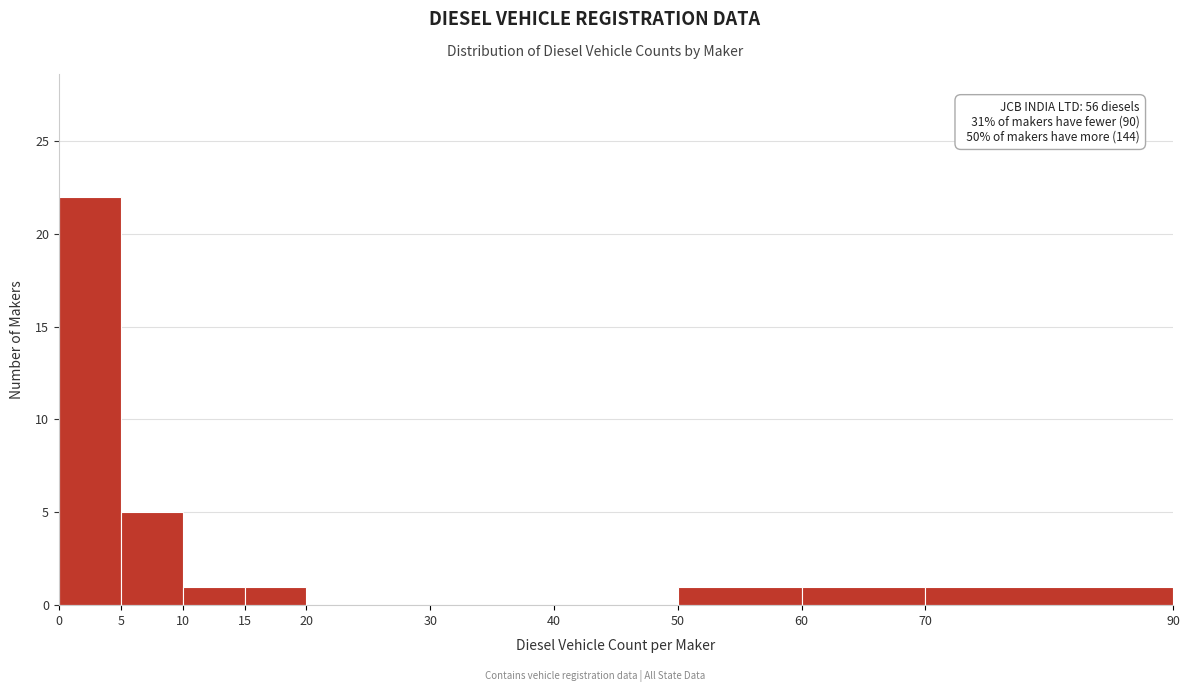

Over which range of the x-axis is the bar tallest?

0 to 5